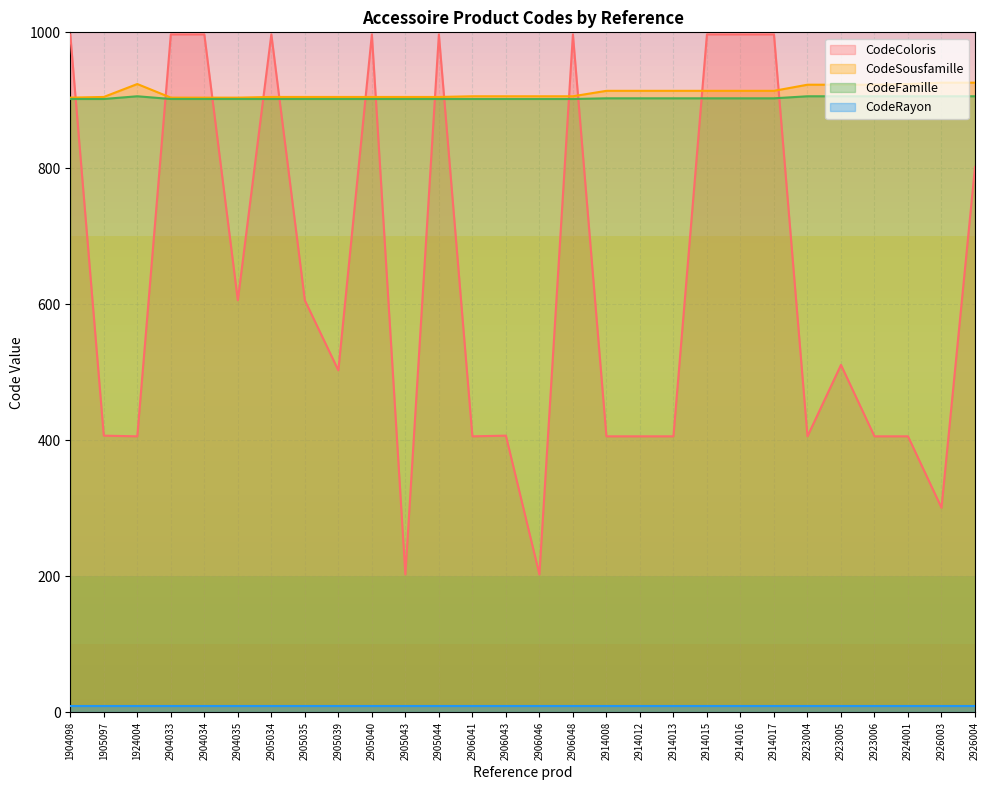

Which series ends up on top after the final intersection of CodeSousfamille and CodeColoris?

CodeSousfamille